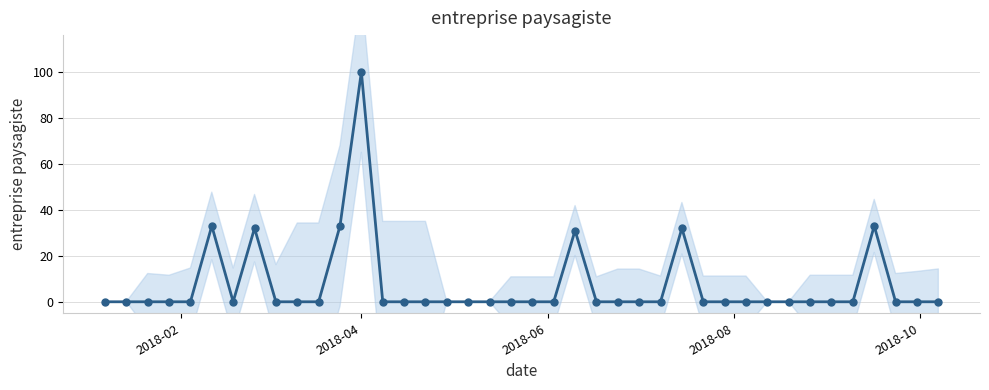

True or false: the data shows 38 at 19.

False